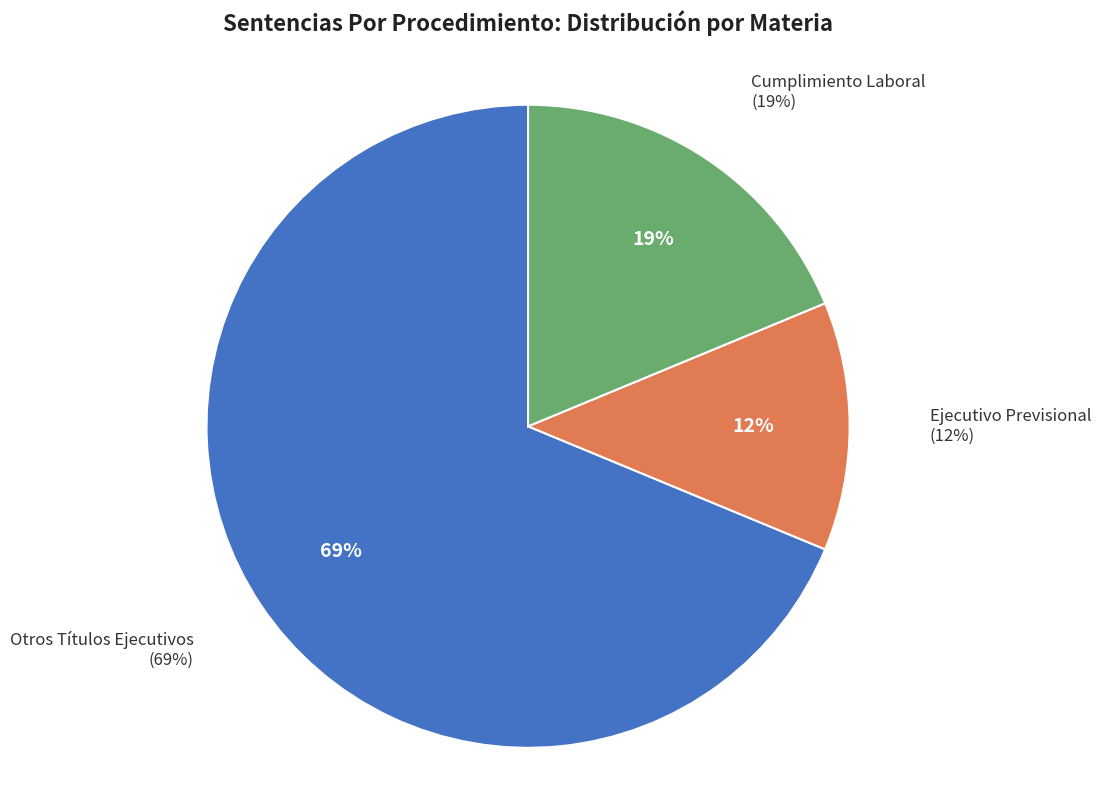

What is the majority slice?

Otros Títulos Ejecutivos